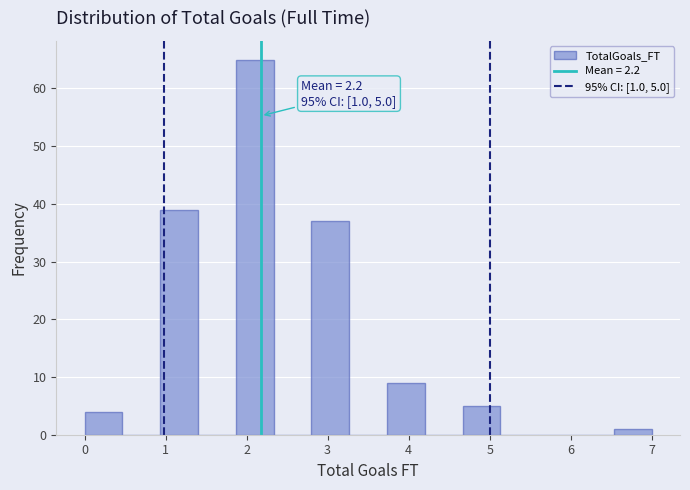

Over which range of the x-axis is the bar tallest?

1.9 to 2.3